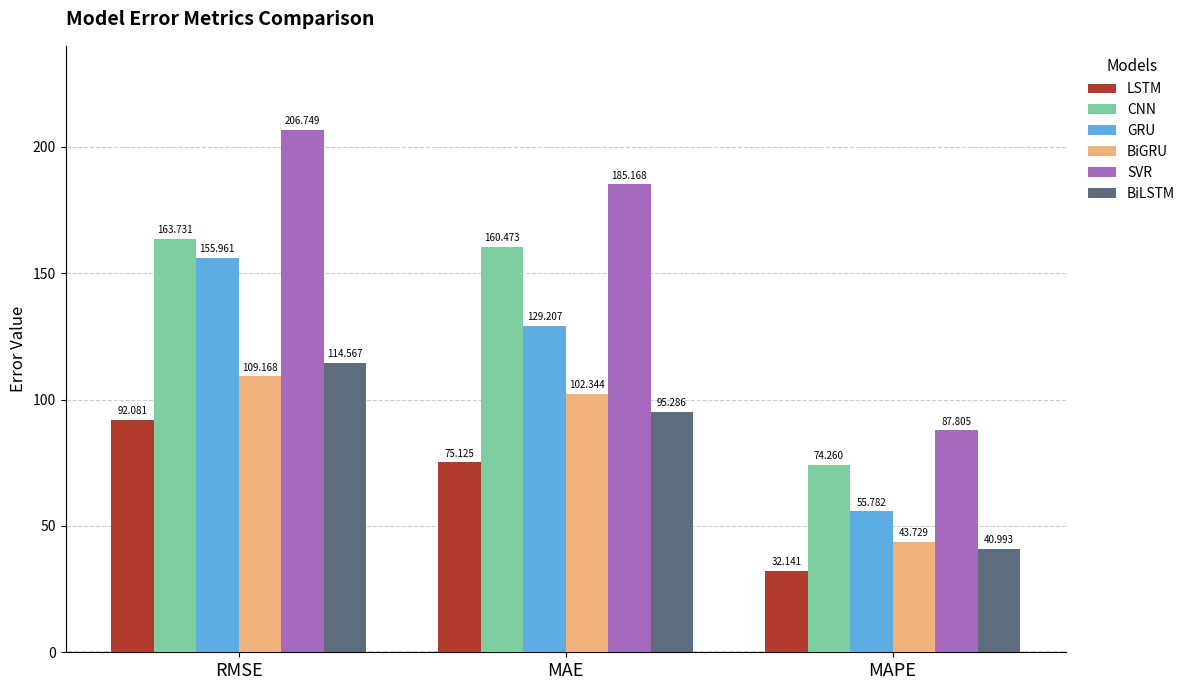

What is the label of the 2nd bar from the right?

MAE